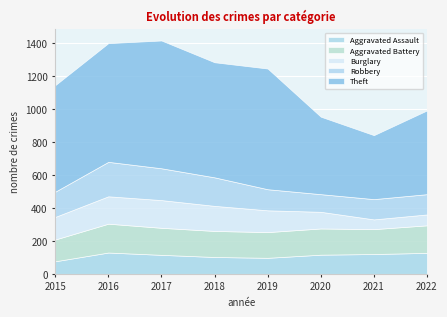

Which series has the widest spread of values?

Theft